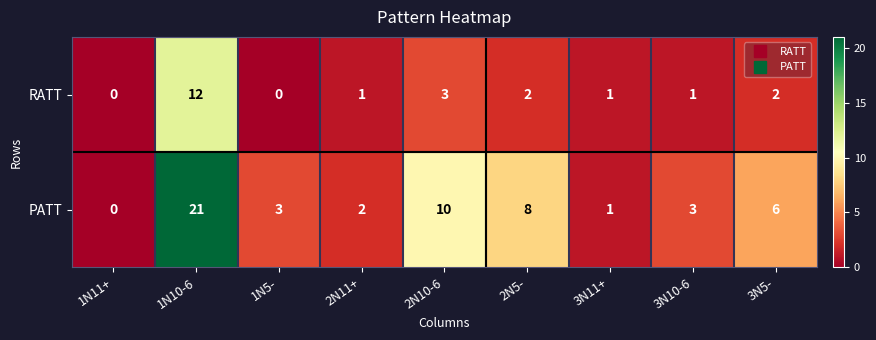

What is the difference between the maximum and minimum values in the PATT series?

21